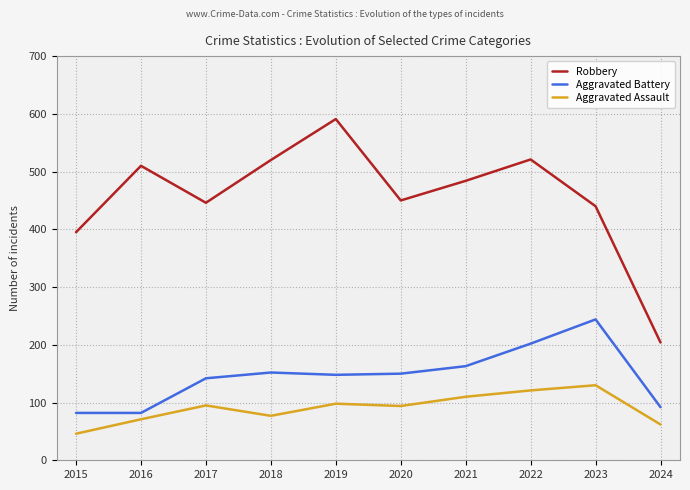

What is the sum of the Aggravated Assault values at 2016 and 2017?

166